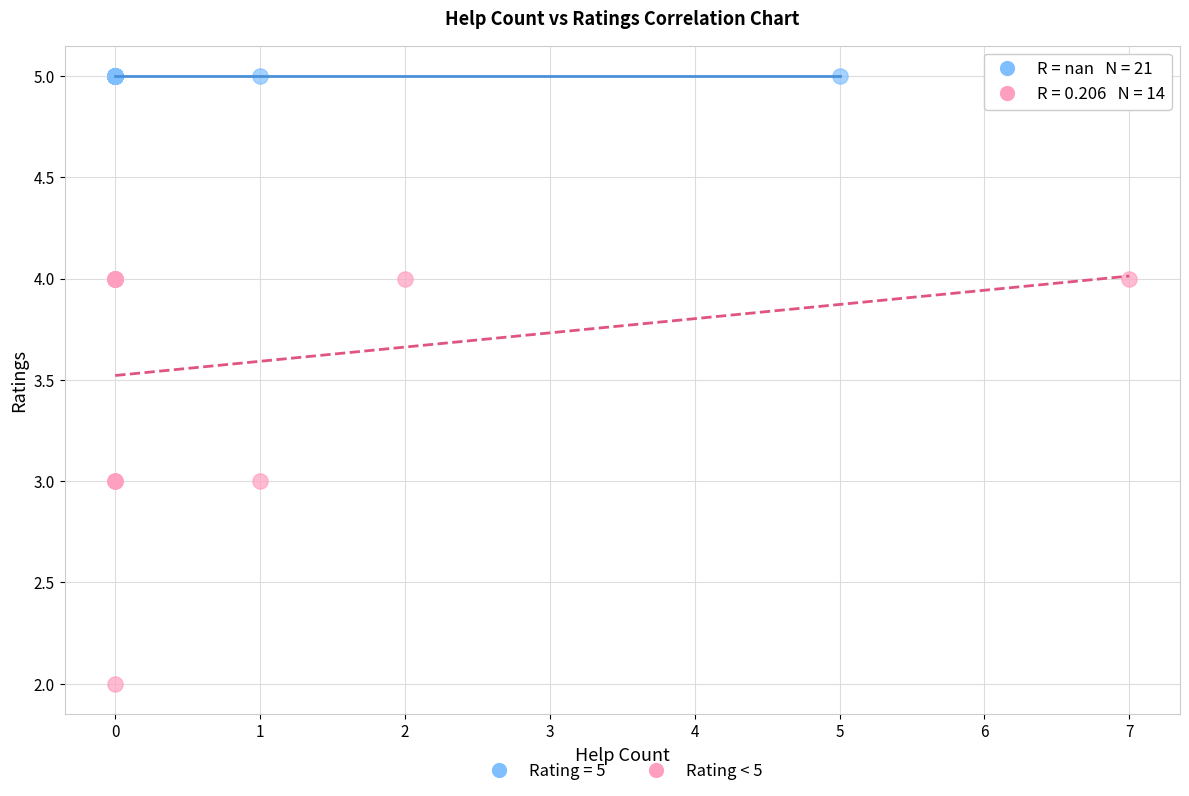

Which series reaches the maximum Y coordinate?

Rating = 5